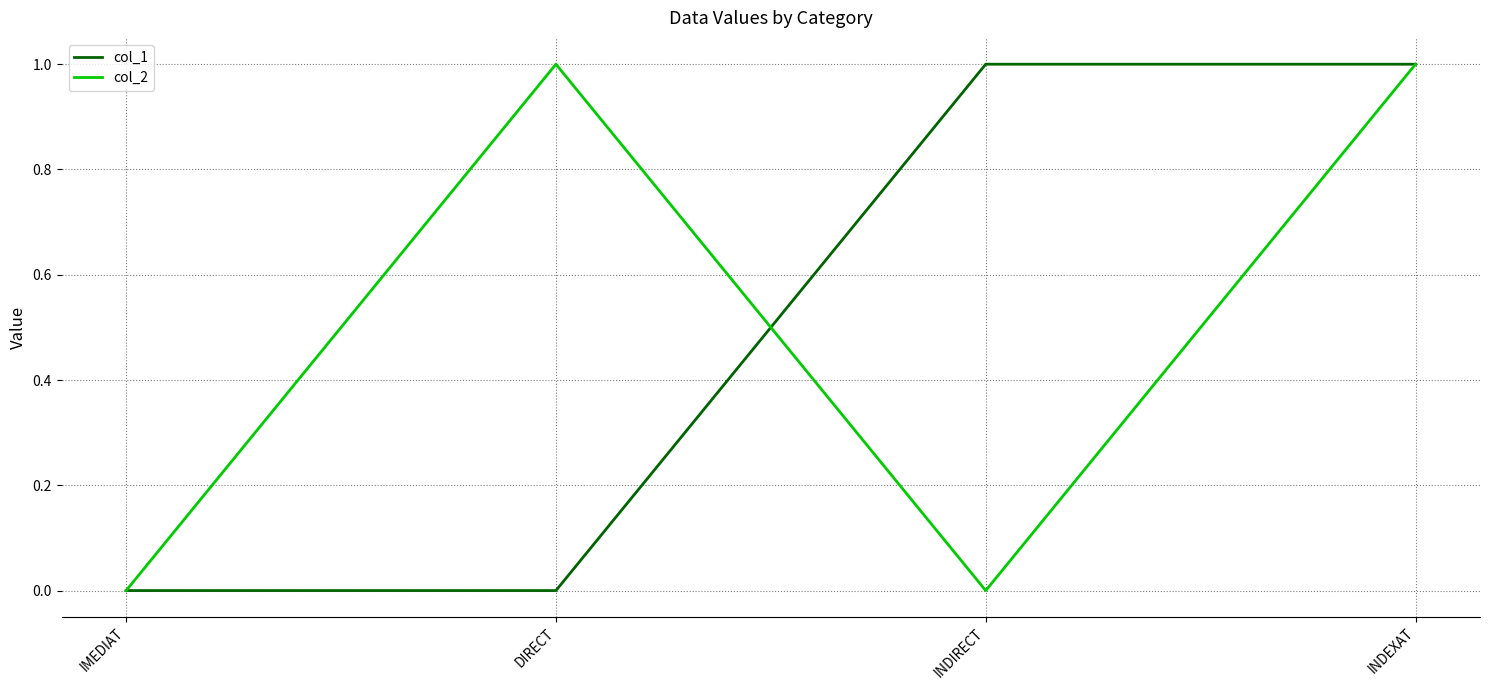

Is the value of col_2 at IMEDIAT greater than the value of col_1 at INDEXAT?

No